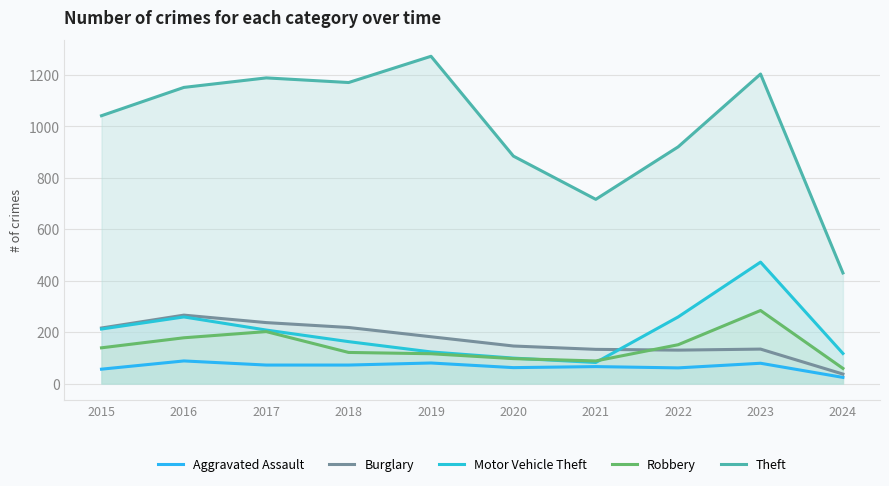

True or false: Motor Vehicle Theft and Theft intersect in this chart.

False